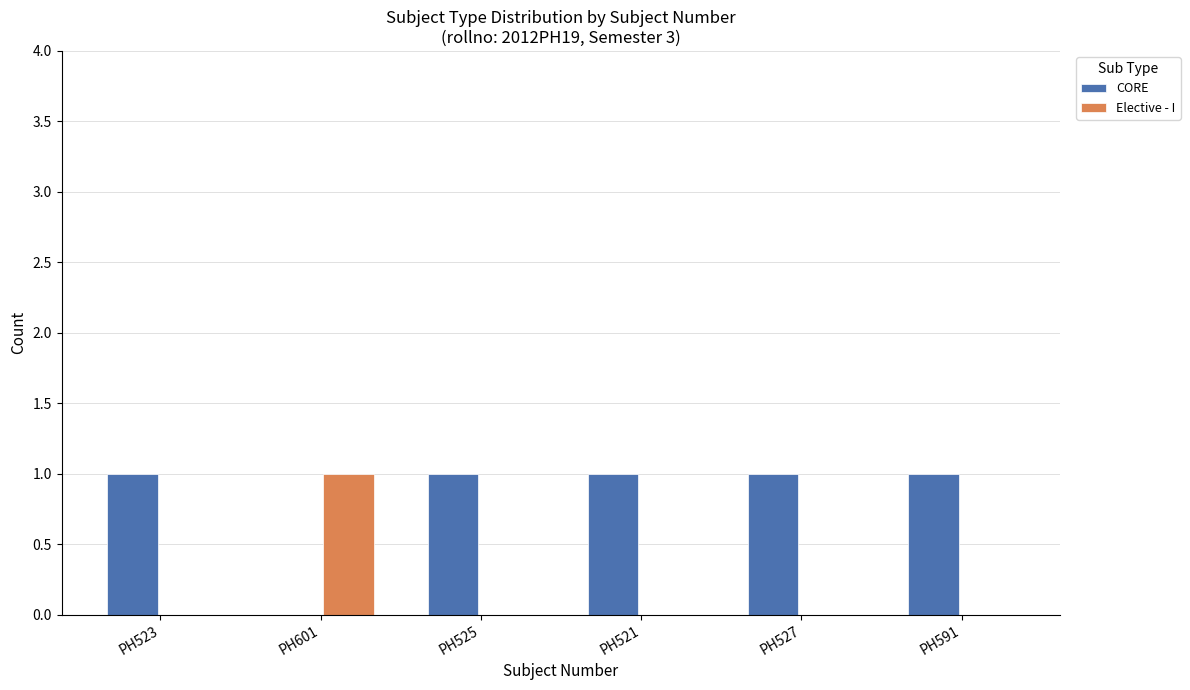

True or false: CORE has a value of 0 at PH601.

True